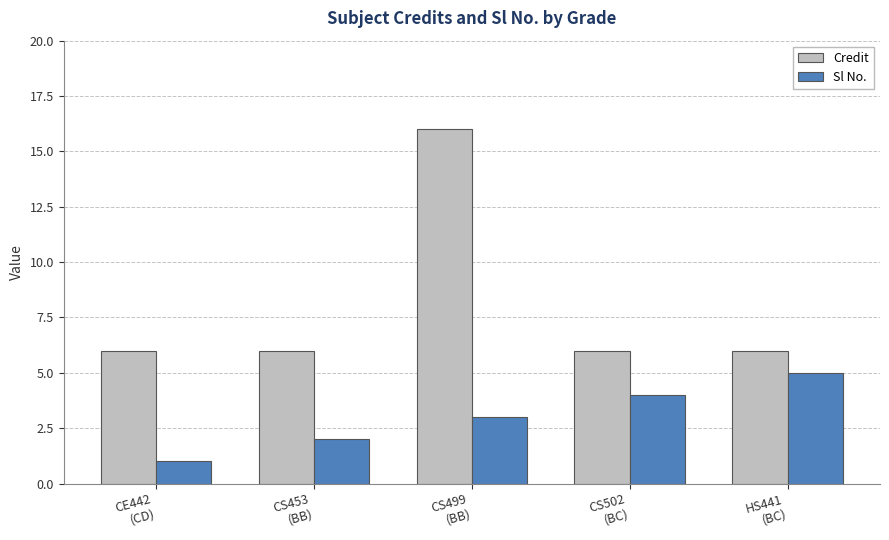

The value of Sl No. at CS499
(BB) is 3. True or false?

True